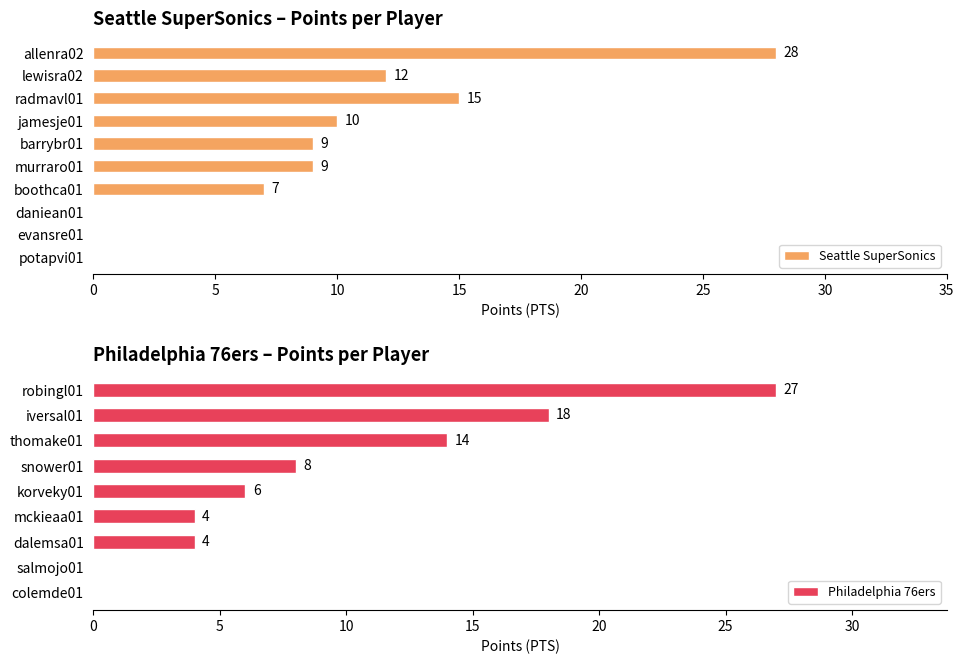

What is the sum of all Seattle SuperSonics values?

90